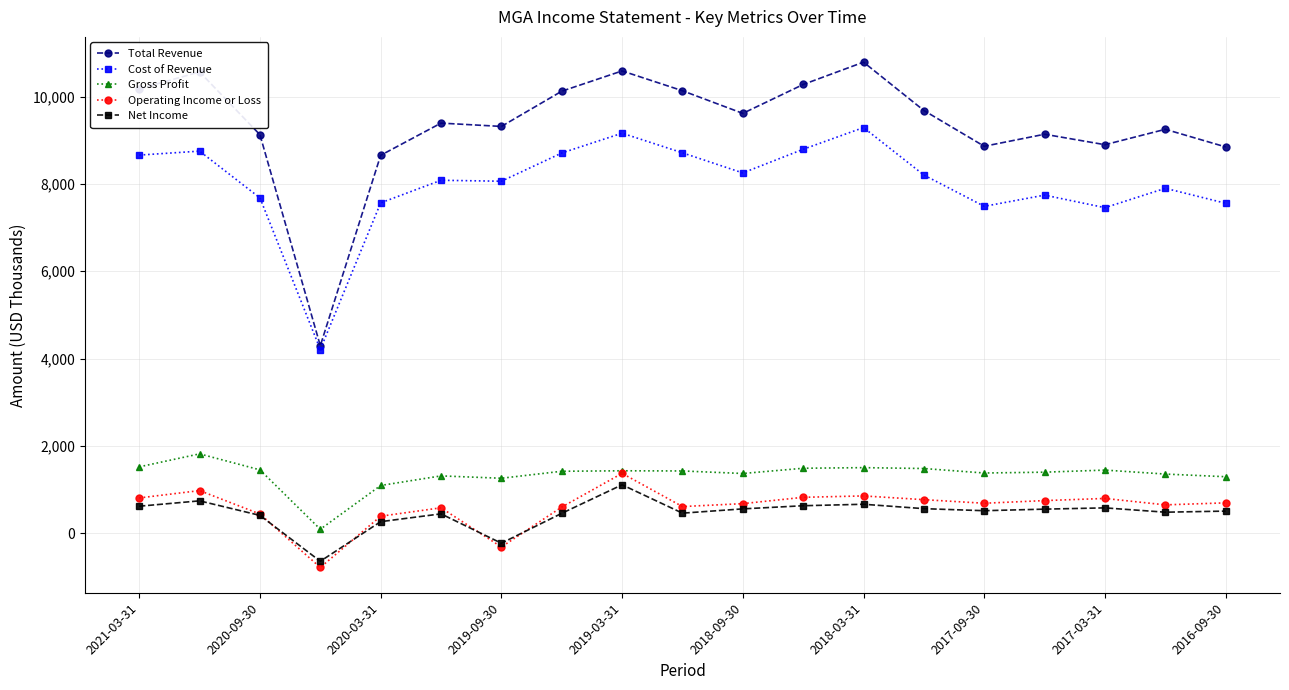

What are all the series names shown in the legend?

Total Revenue, Cost of Revenue, Gross Profit, Operating Income or Loss, Net Income